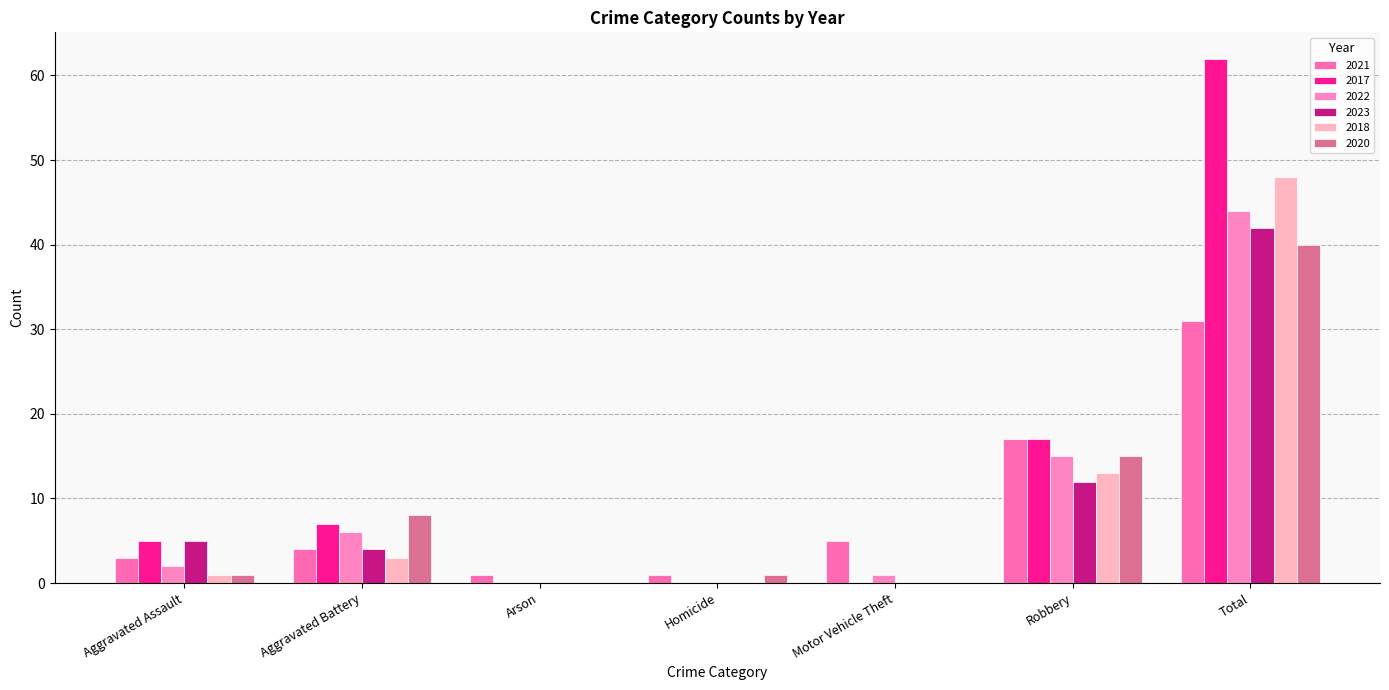

What is the sum of all 2023 values?

63